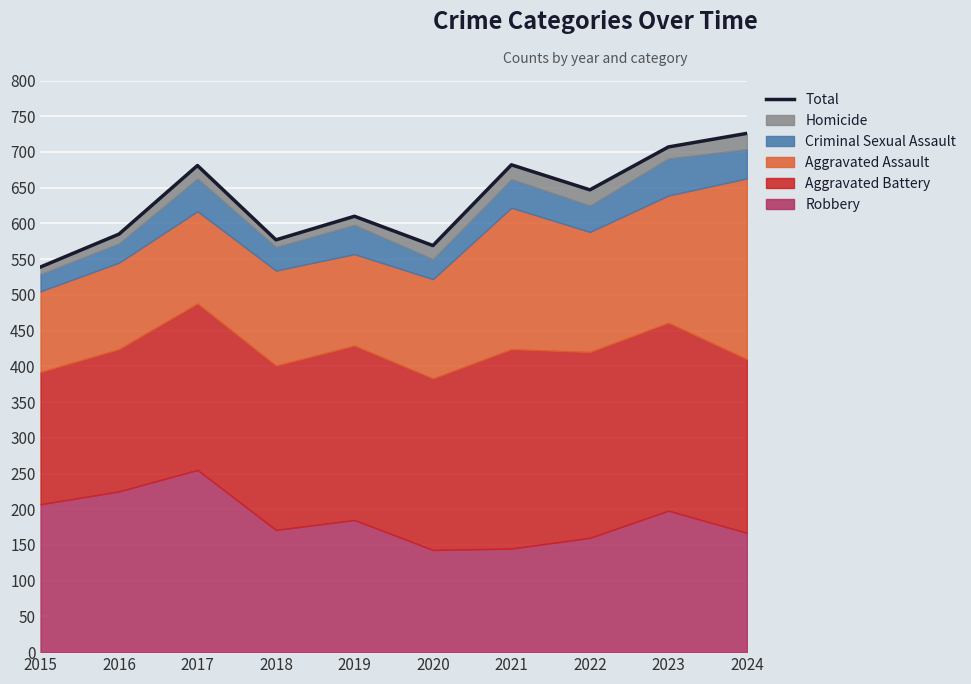

True or false: the data shows 928 at 2015.

False